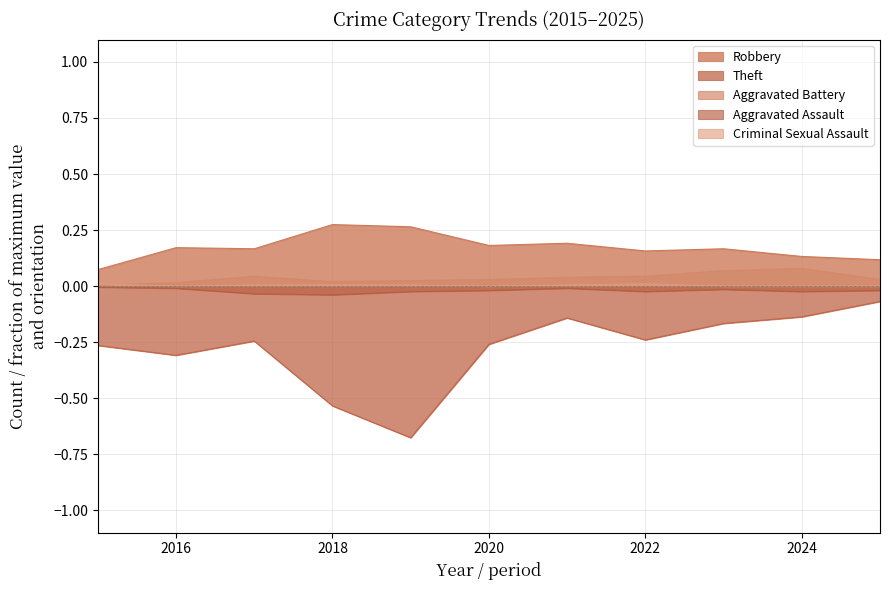

Does the chart display data point markers on the line(s)?

No